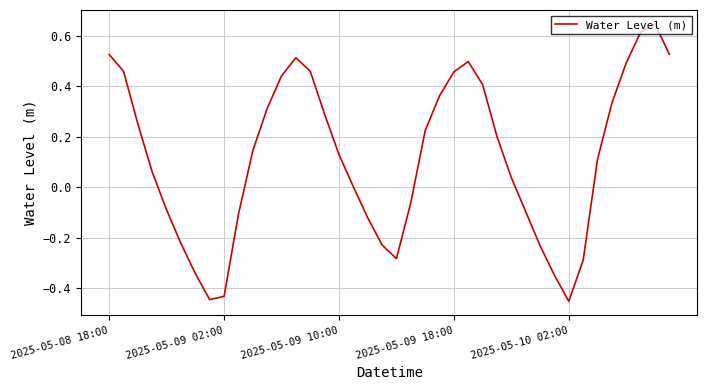

How many lines are shown in the chart?

1